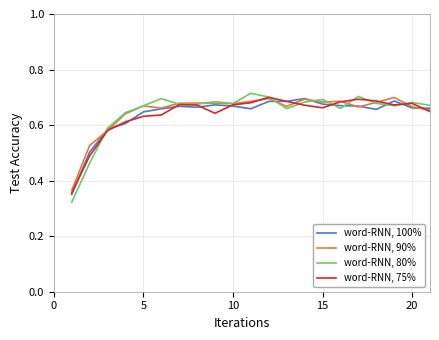

Rank the series by their maximum value, from lowest to highest.

word-RNN, 100%, word-RNN, 90%, word-RNN, 75%, word-RNN, 80%